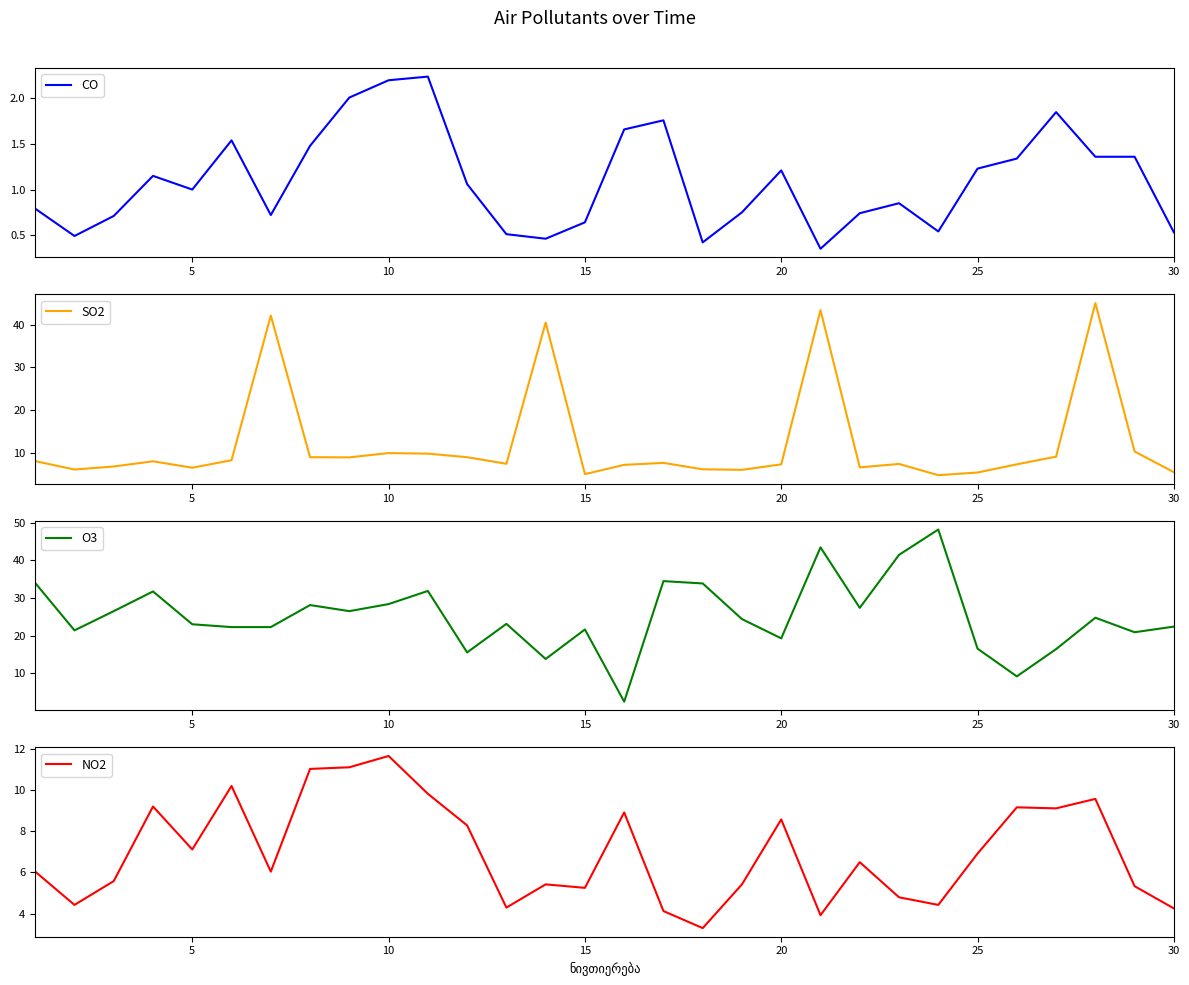

At how many categories does at least one series exceed 28?

13